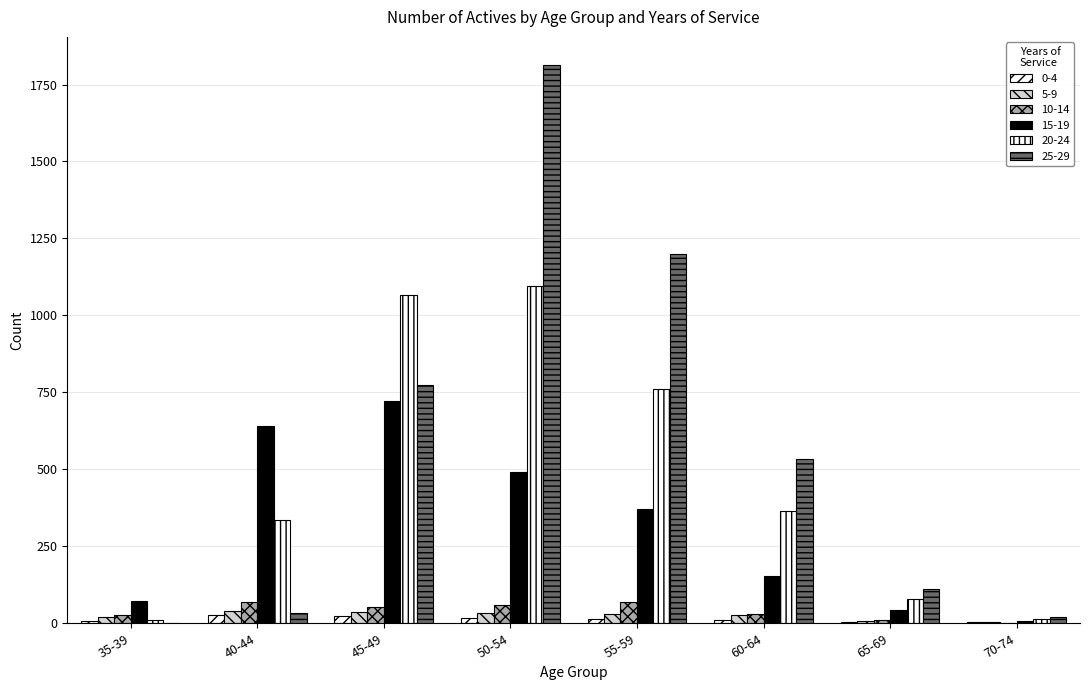

How many categories are shown in the chart?

8